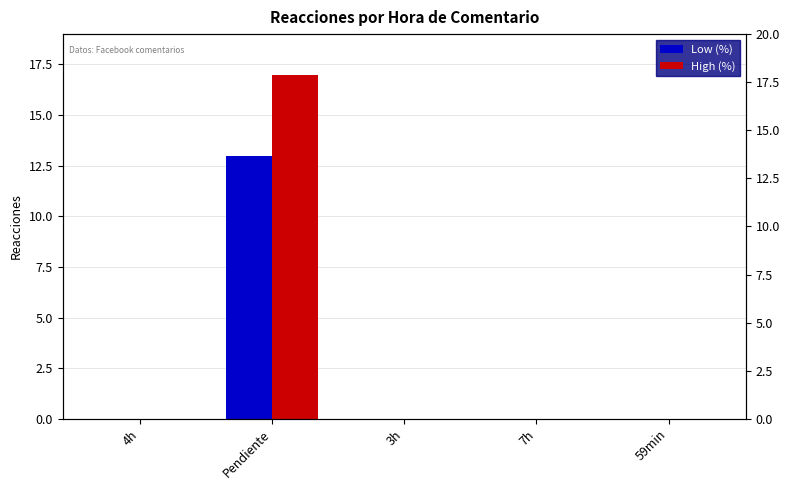

Reading right to left, what are all the values shown in this chart?

Low (%): 0	0	0	13	0
High (%): 0	0	0	17	0